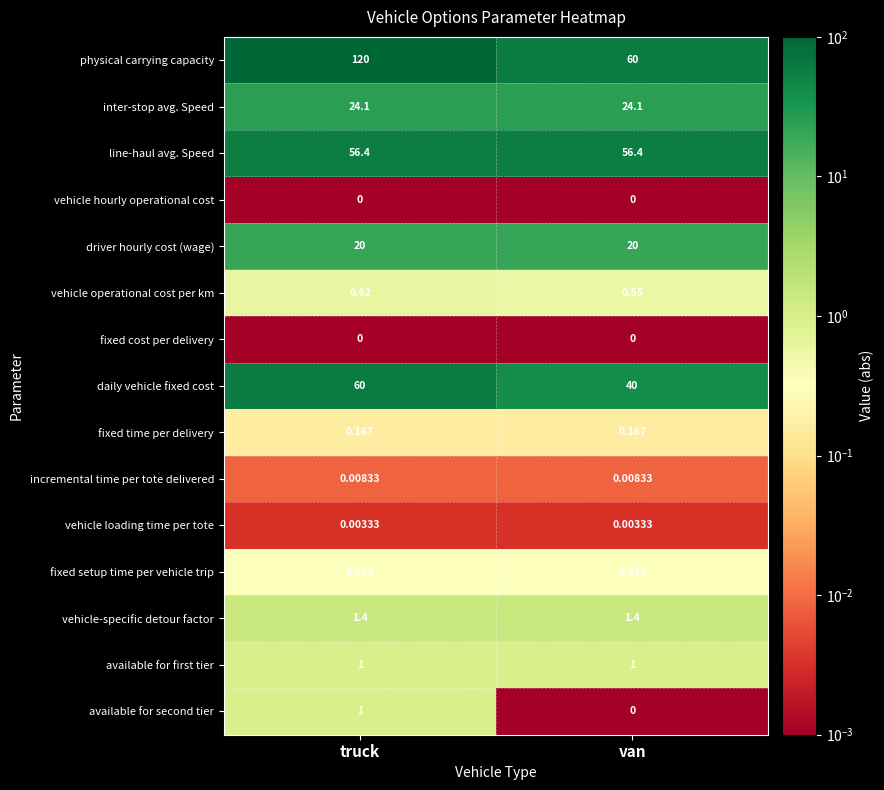

Which series has the largest total across all categories?

physical carrying capacity